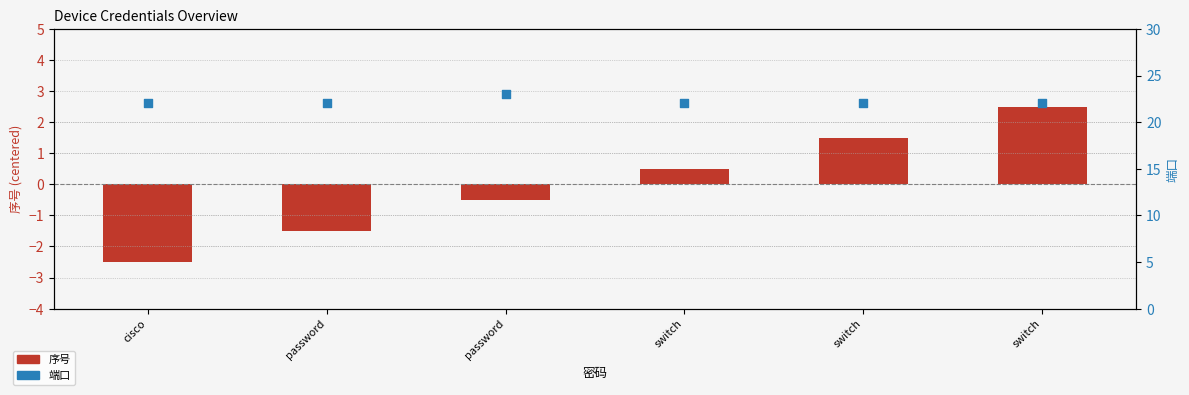

Which series has the widest spread of Y values?

序号